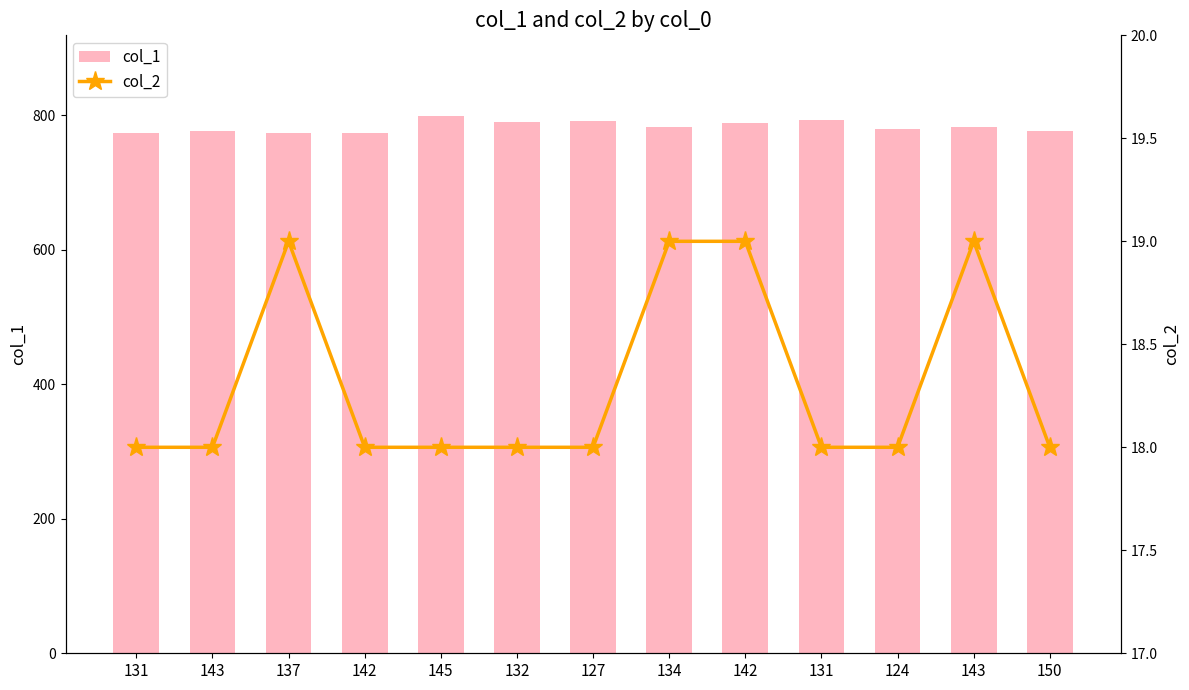

What is the average value of the col_1 series?

783